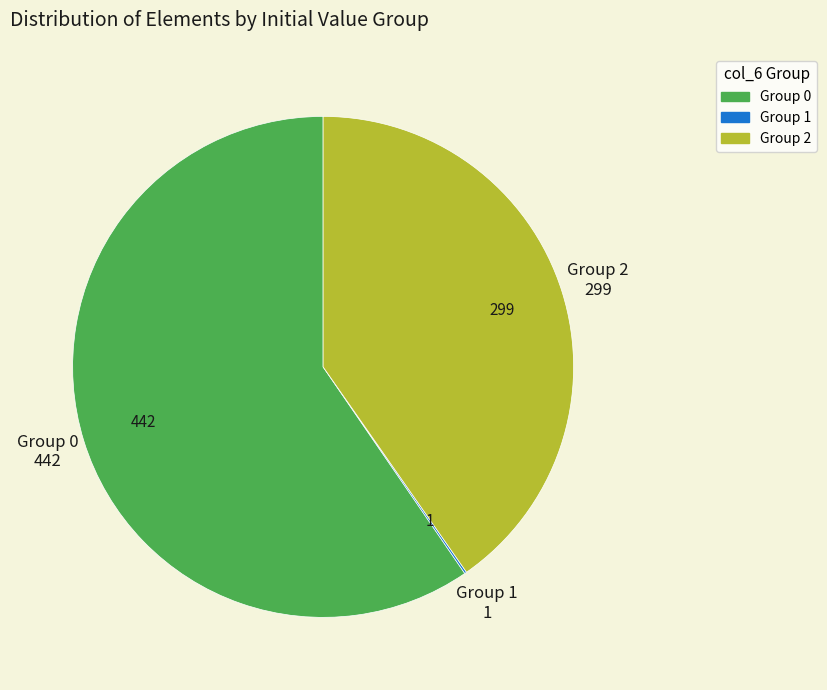

Is there a majority slice in this chart?

Yes